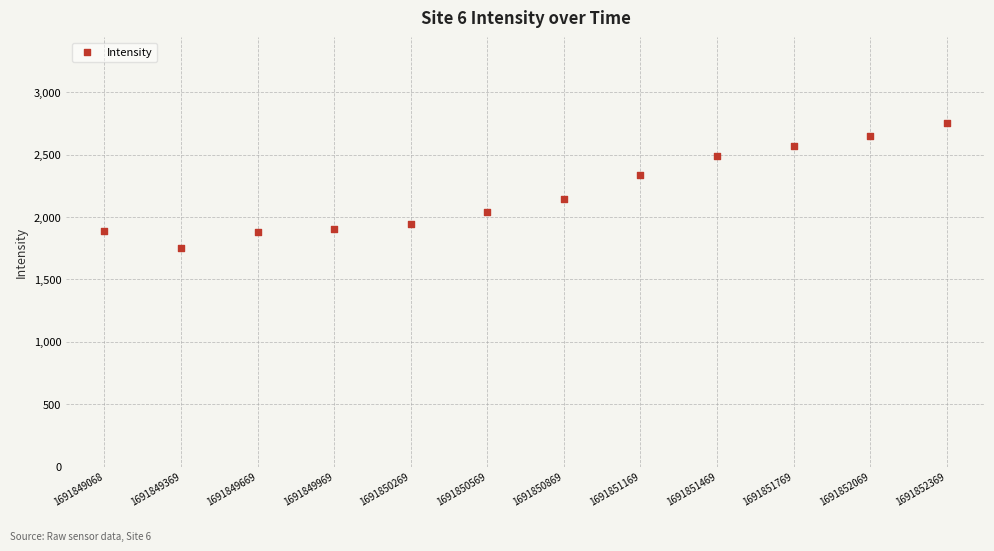

What is the average Y value?

2197.2